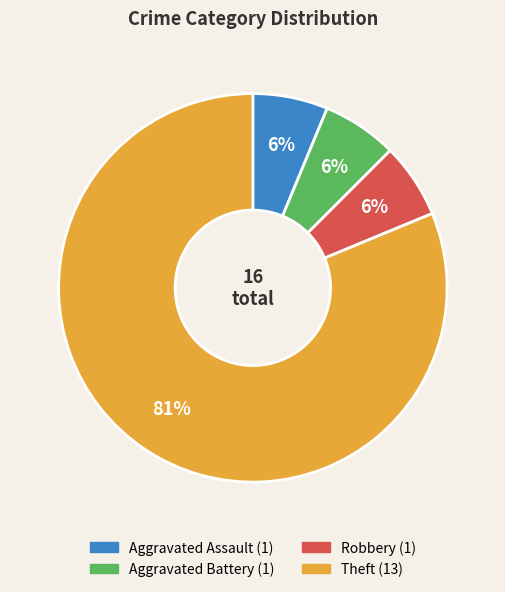

Which has a higher value, Theft or Aggravated Battery?

Theft